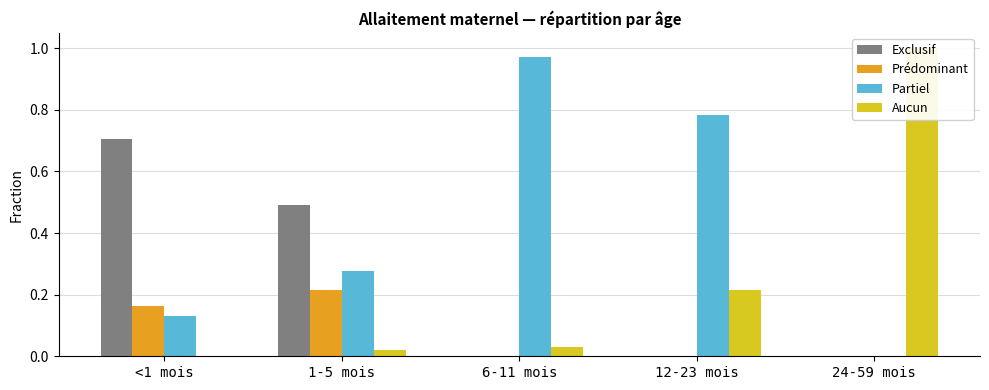

How many bars are there in total?

20